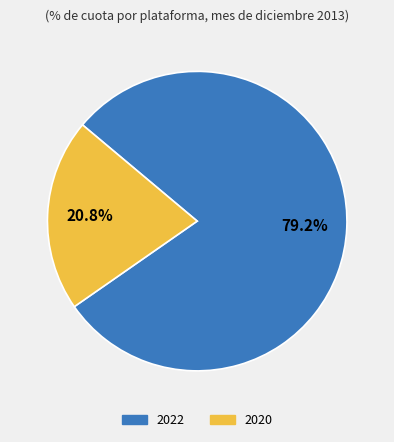

Between 2022 and 2020, which is larger?

2022